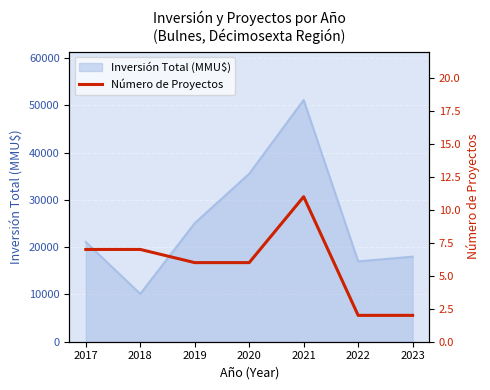

Is it true that Inversión Total (MMU$) equals 33519 at 2019?

False